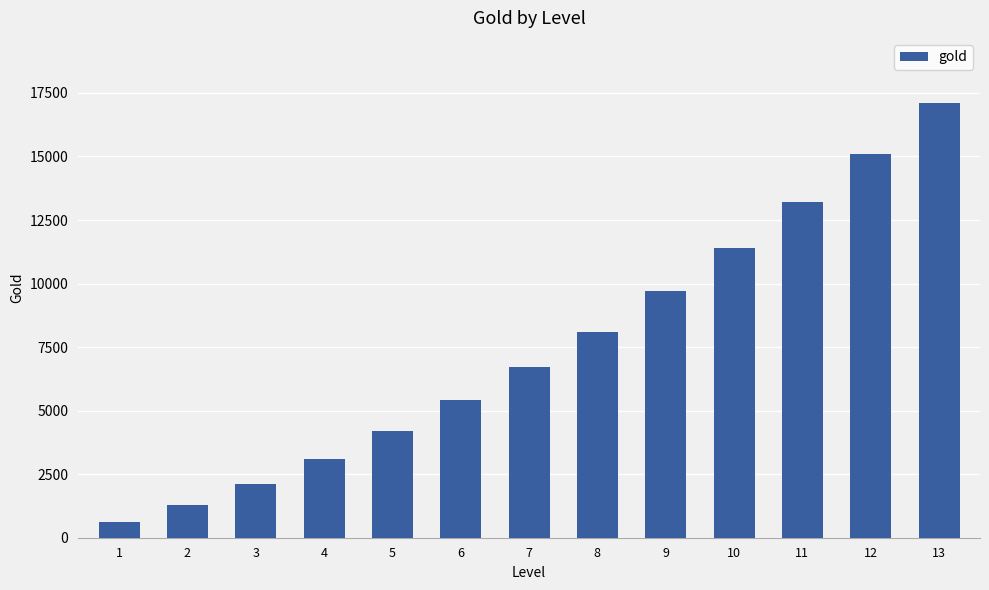

What is the smallest value displayed?

600